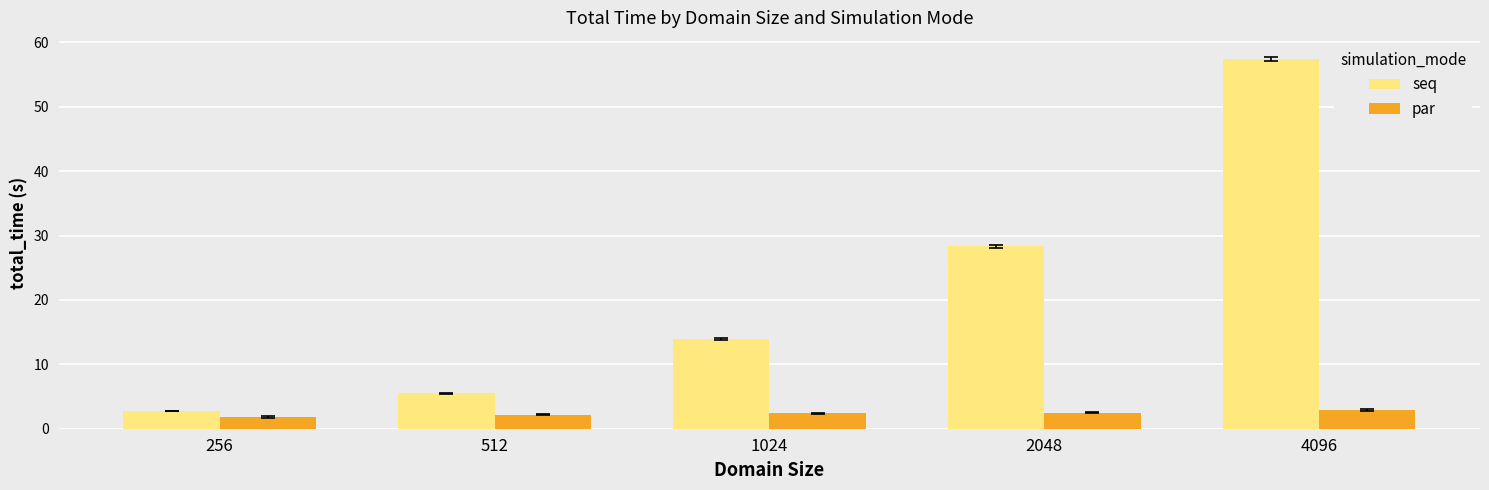

Are the bars horizontal?

No